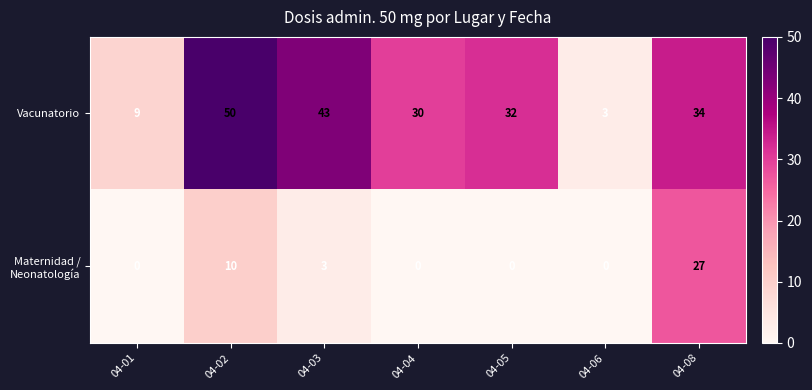

What is the total value across all series at 04-03?

46